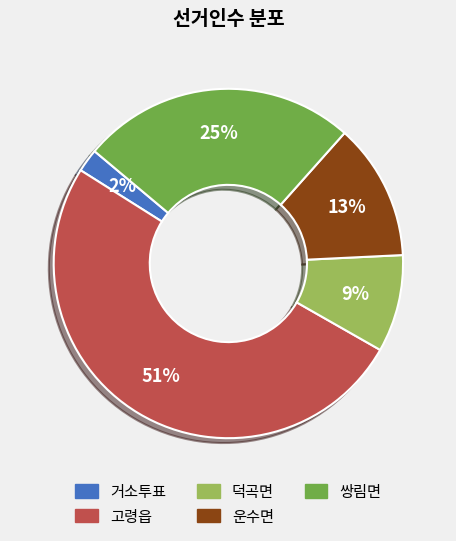

Is the sum of 거소투표 and 쌍림면 greater than half?

No